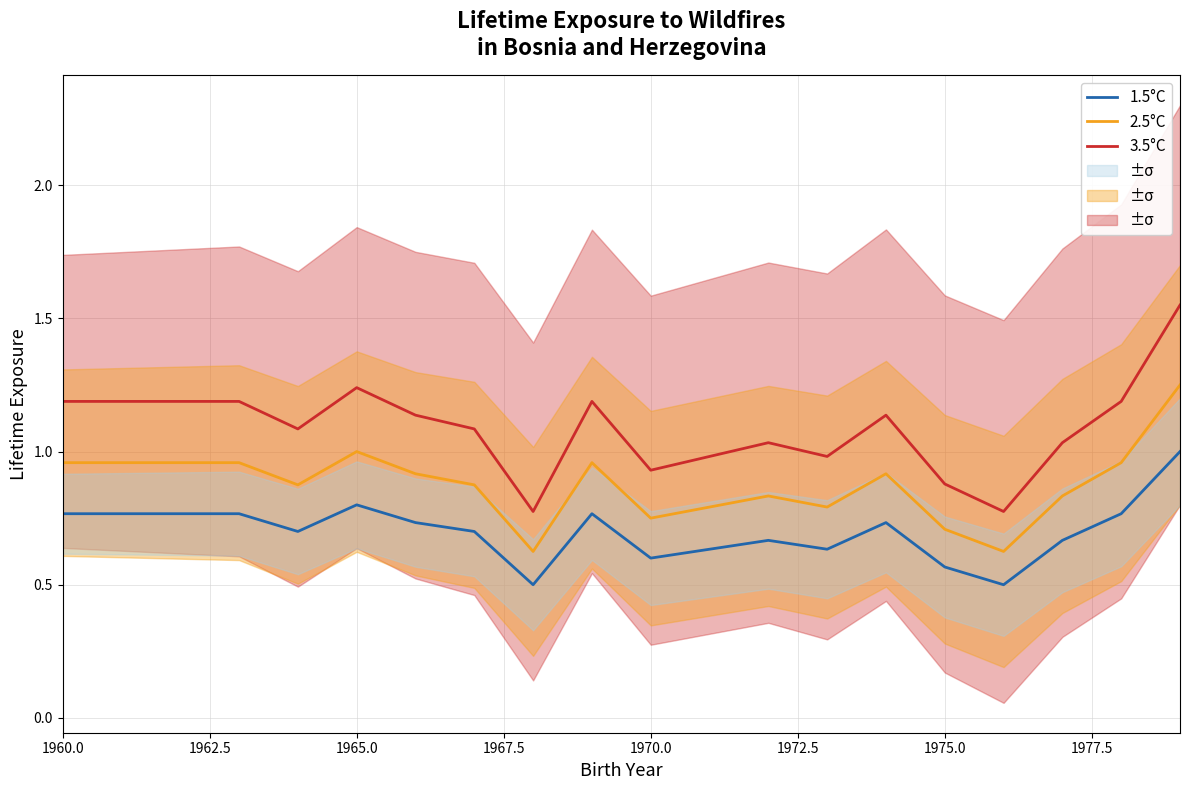

What is the average value of the 2.5°C series?

0.9